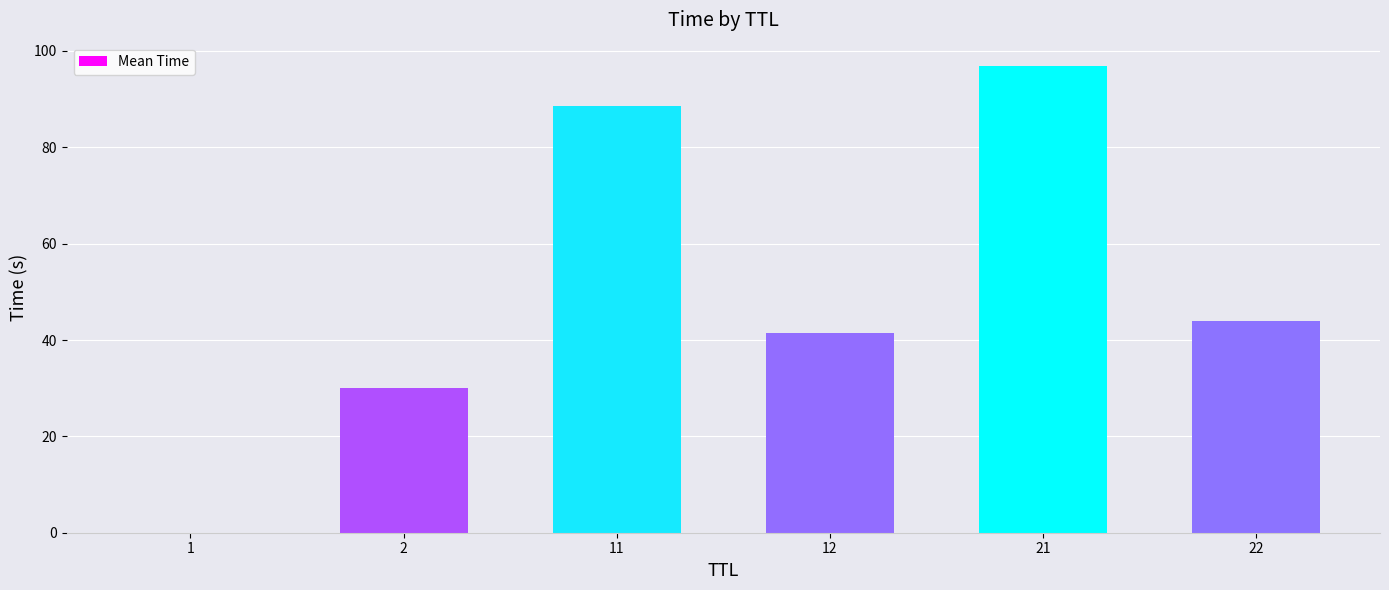

Is it true that the value at 2 is 30.0?

True